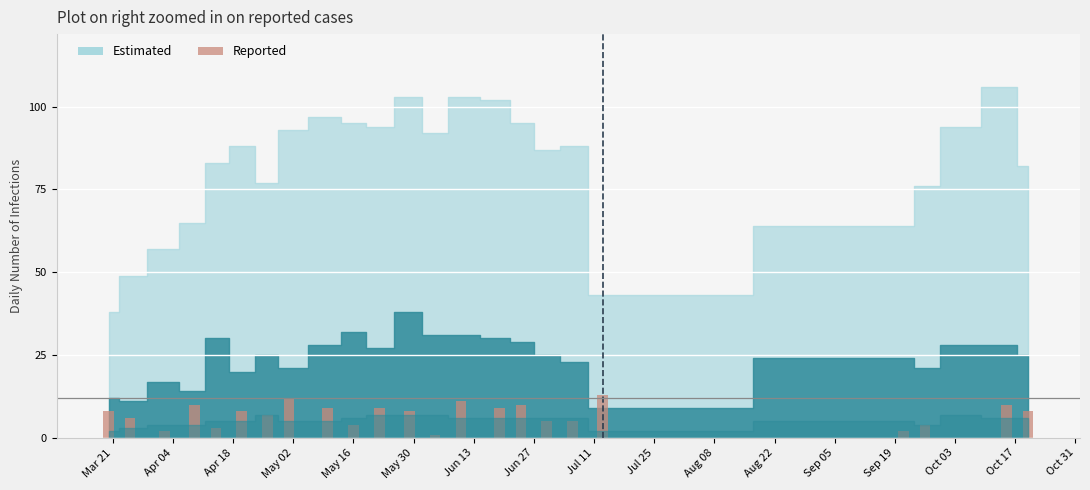

What is the sum of all values?

164